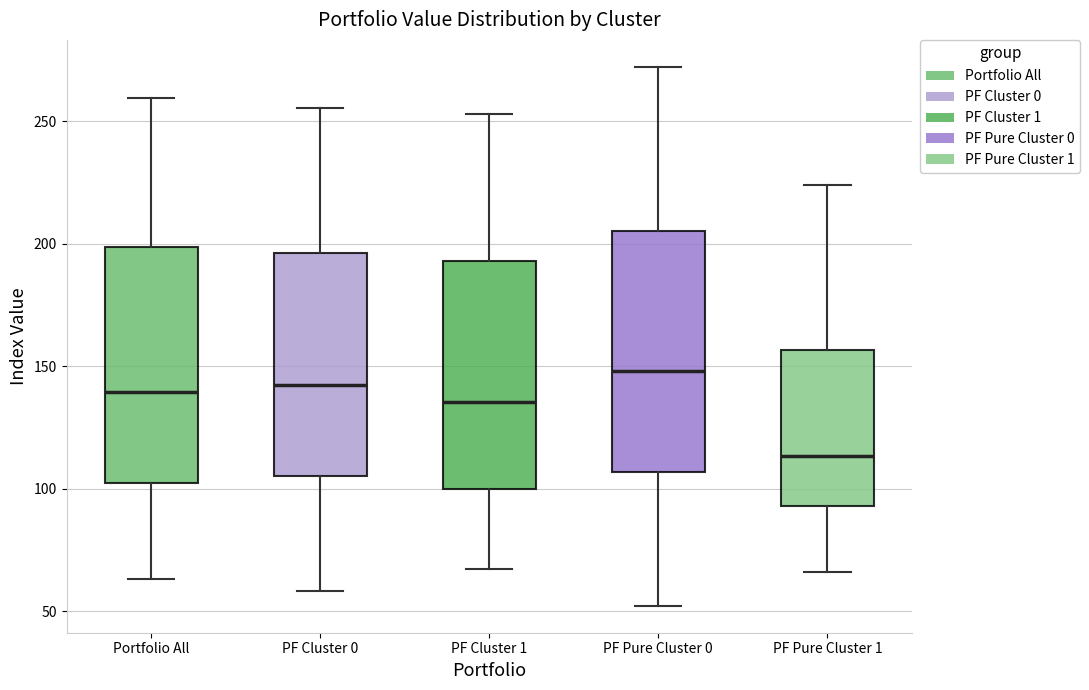

Reading left to right, read every box against the y-axis: the position of its median line, the range the box covers, and the ends of its whiskers. The values are not printed on the chart, so give them approximately, as read against the axis.

Portfolio All: median 140, box 100 to 200, whiskers 65 to 260
PF Cluster 0: median 140, box 105 to 195, whiskers 60 to 255
PF Cluster 1: median 135, box 100 to 195, whiskers 65 to 255
PF Pure Cluster 0: median 150, box 105 to 205, whiskers 50 to 270
PF Pure Cluster 1: median 115, box 95 to 155, whiskers 65 to 225